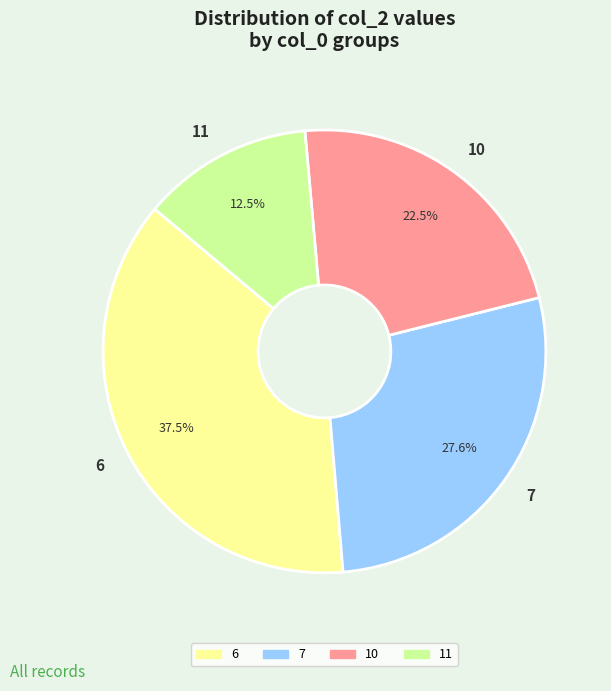

Is there a majority slice in this chart?

No